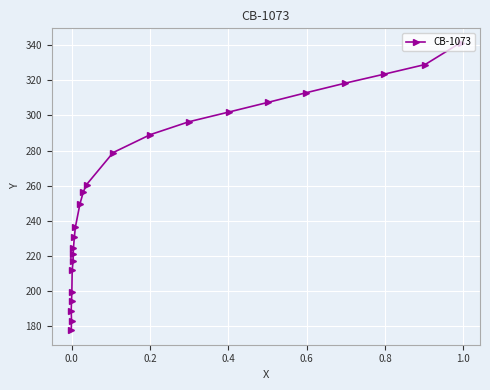

How many categories are shown in the chart?

24